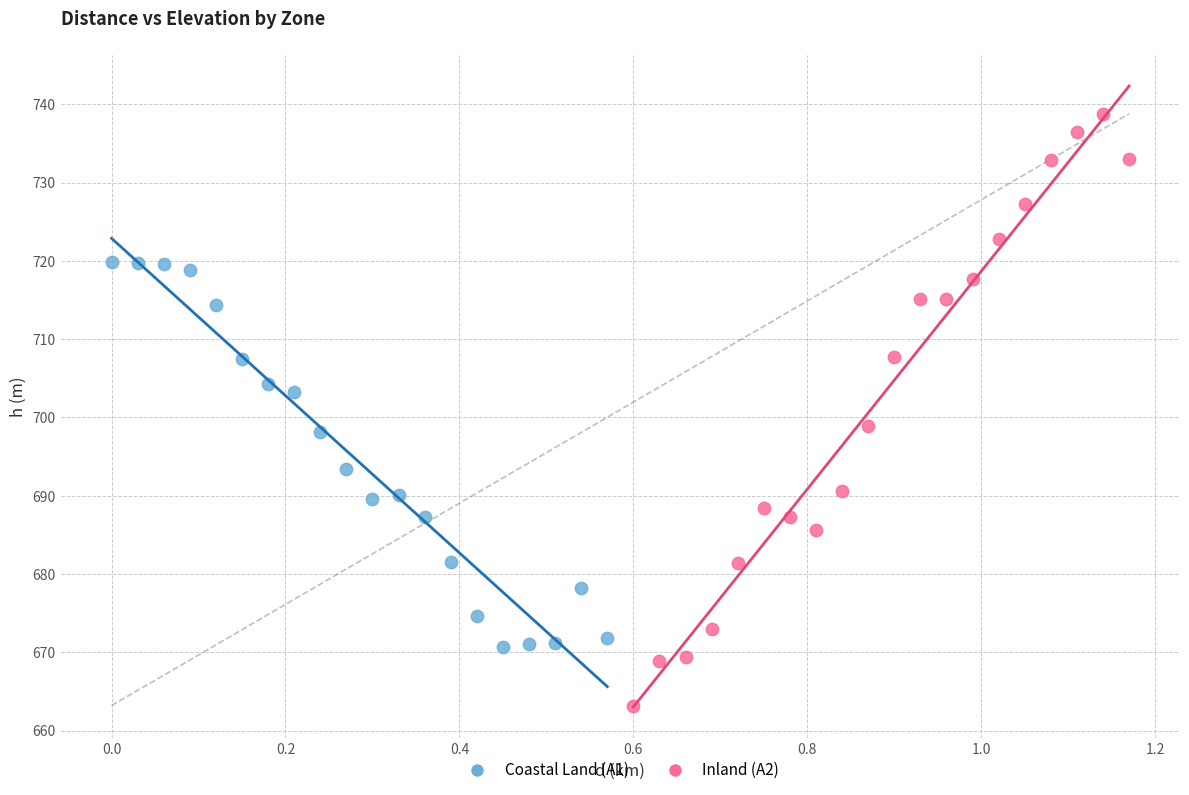

Which series has the largest Y range (max minus min)?

Inland (A2)